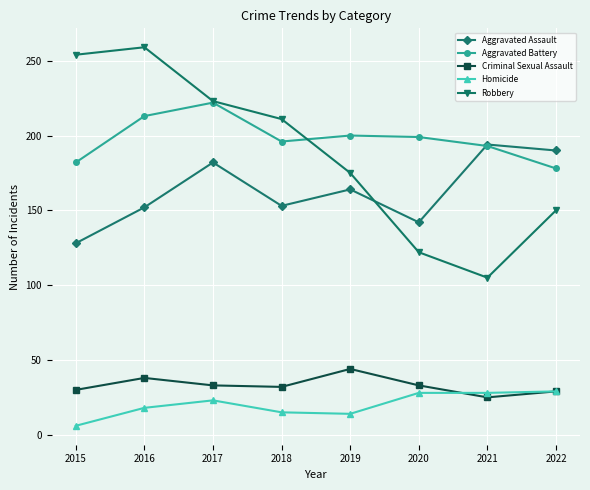

What is the difference between the Aggravated Assault values at 2018 and 2016?

1